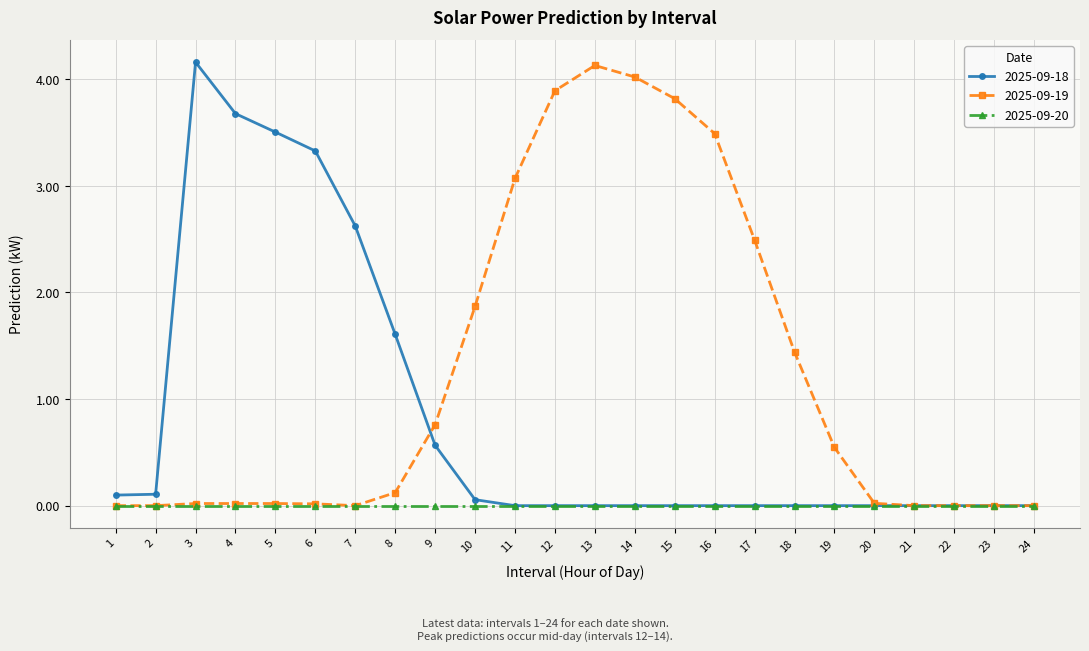

Count the number of categories in the chart.

24